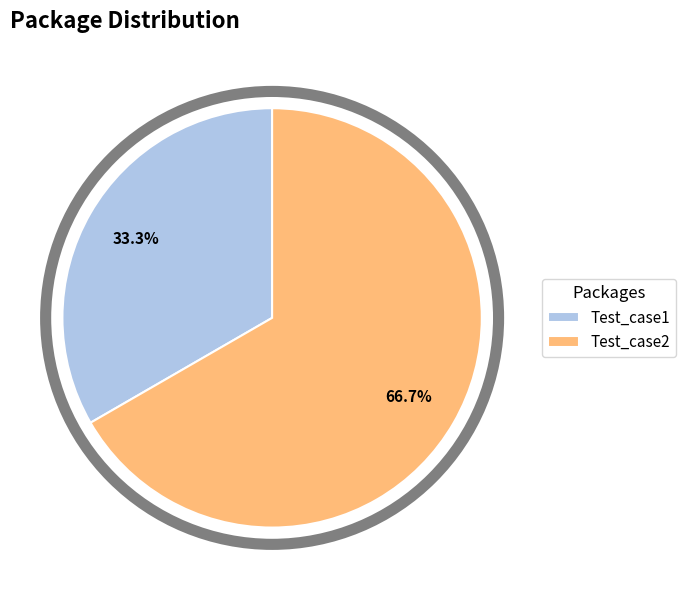

Is there a majority slice in this chart?

Yes